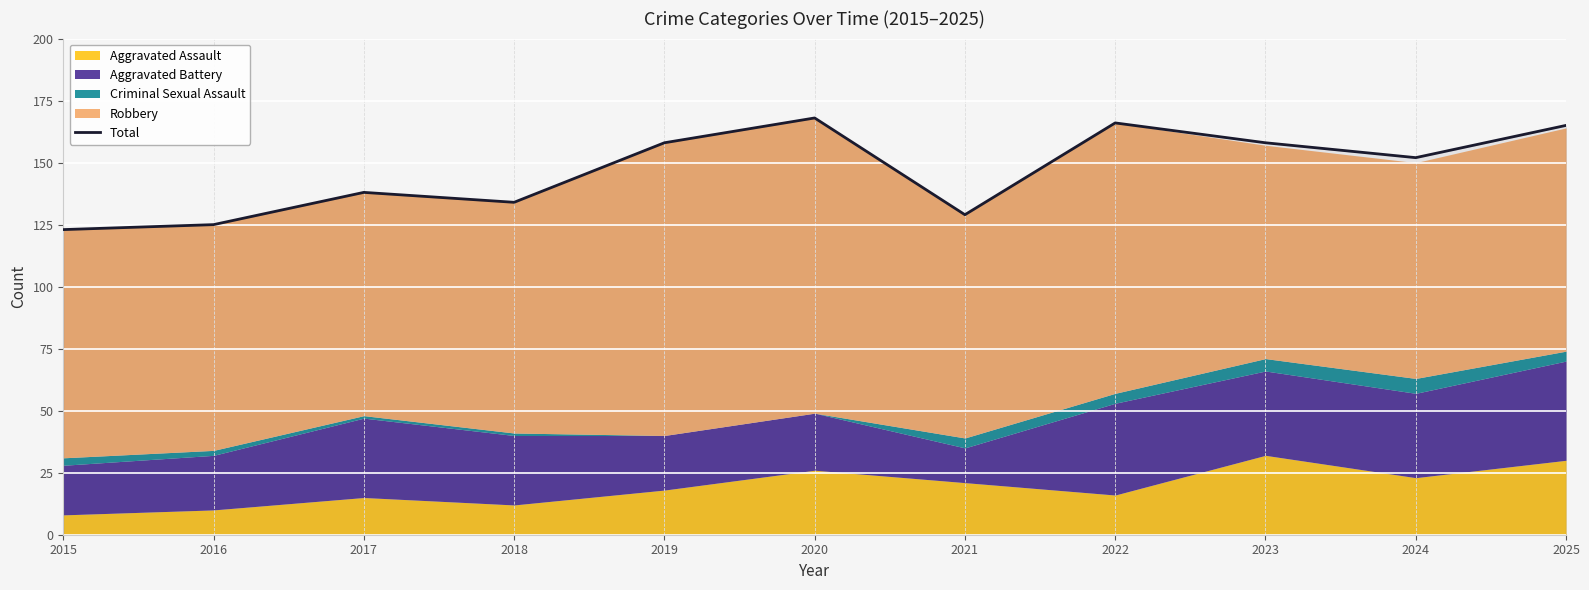

Does the chart display data point markers on the line(s)?

No